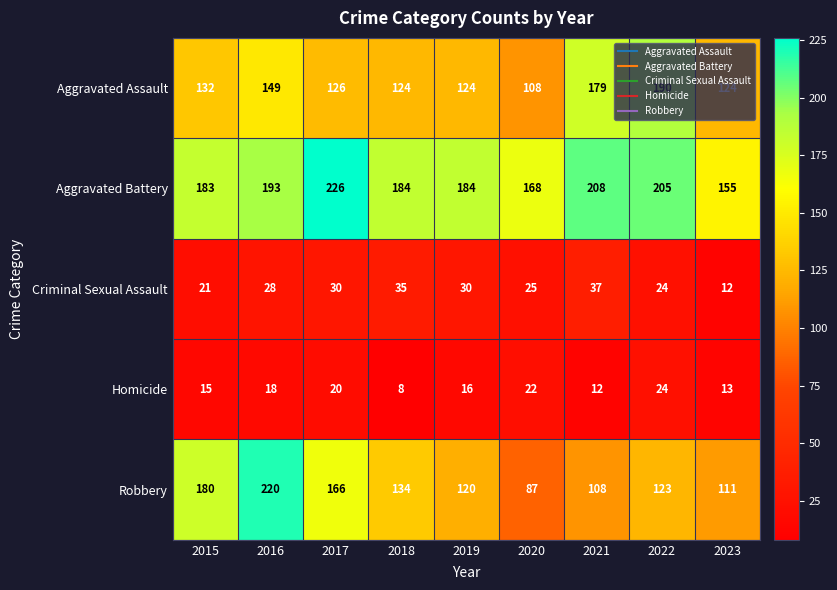

The value of Aggravated Assault at 2015 is 132. True or false?

True